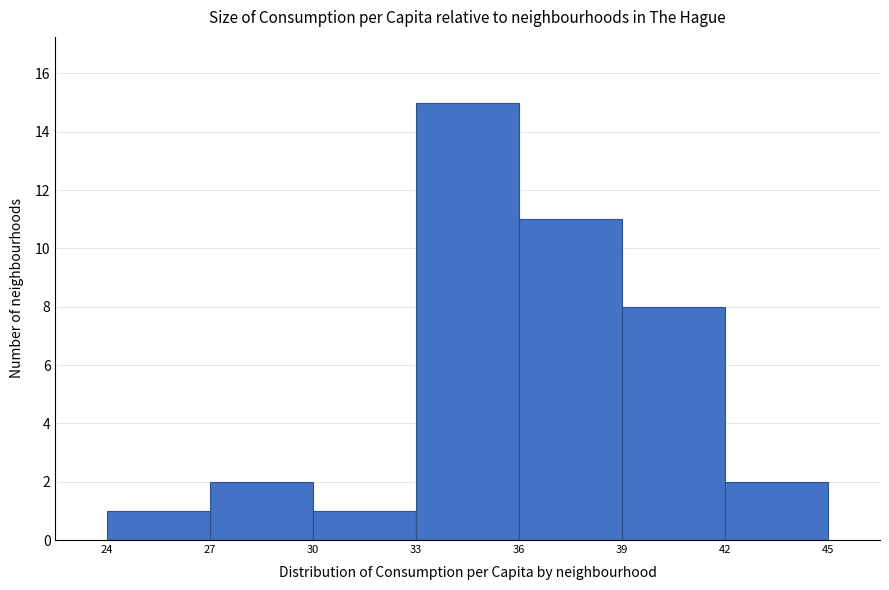

Reading left to right, transcribe this chart: for each bar, give the range it covers on the x-axis and its height. The values are not printed on the chart, so give them approximately, as read against the axis.

24 to 27: 1
27 to 30: 2
30 to 33: 1
33 to 36: 15
36 to 39: 11
39 to 42: 8
42 to 45: 2